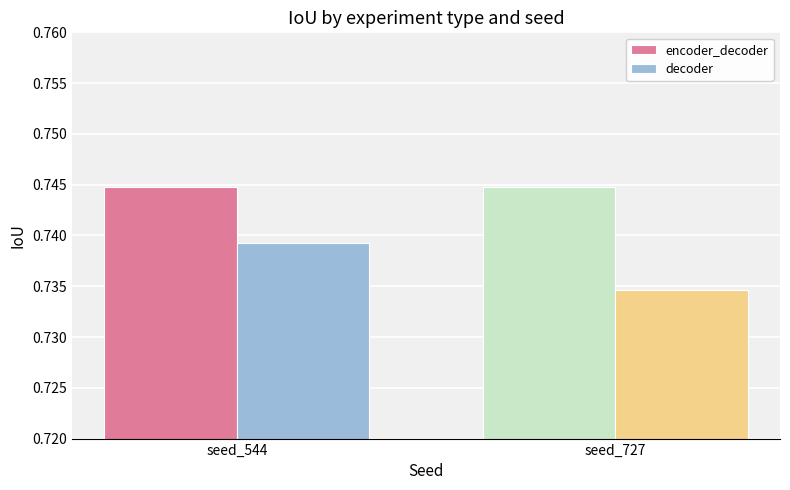

Which series has the widest spread of values?

decoder